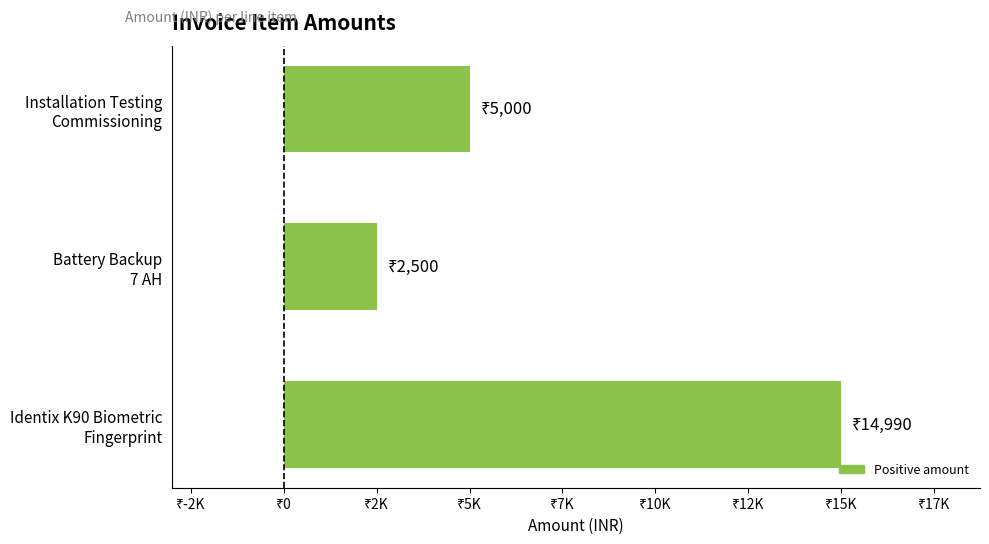

Rank the categories by value from highest to lowest.

Identix K90 Biometric
Fingerprint, Installation Testing
Commissioning, Battery Backup
7 AH